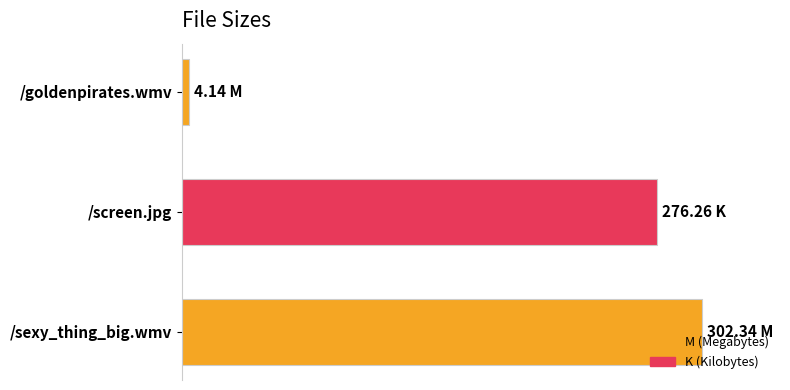

Are the bars horizontal?

Yes